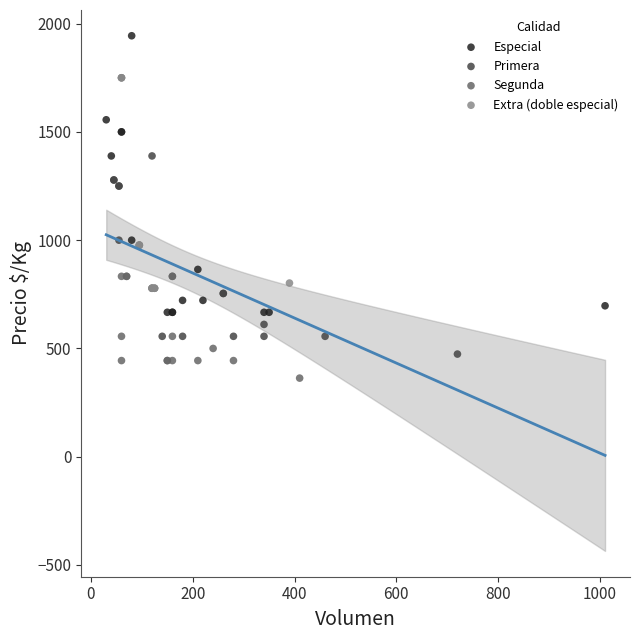

Which series has the widest spread of Y values?

Especial